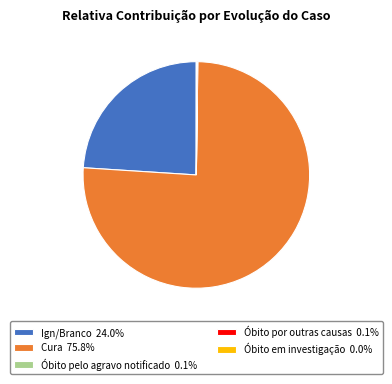

Does Cura 75.8% represent more than half of the total?

Yes